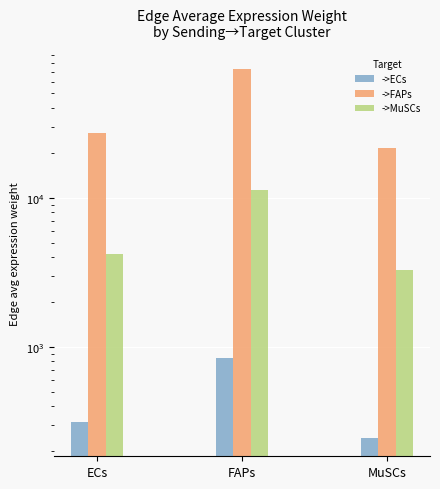

Reading right to left, extract all data points from this chart.

->ECs: 245.6	842.1	313.0
->FAPs: 21428.7	73480.3	27314.3
->MuSCs: 3277.9	11240.2	4178.2